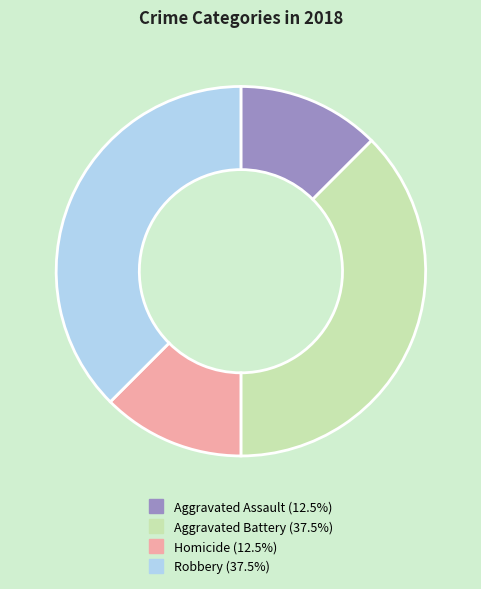

Does any single category account for the majority?

No